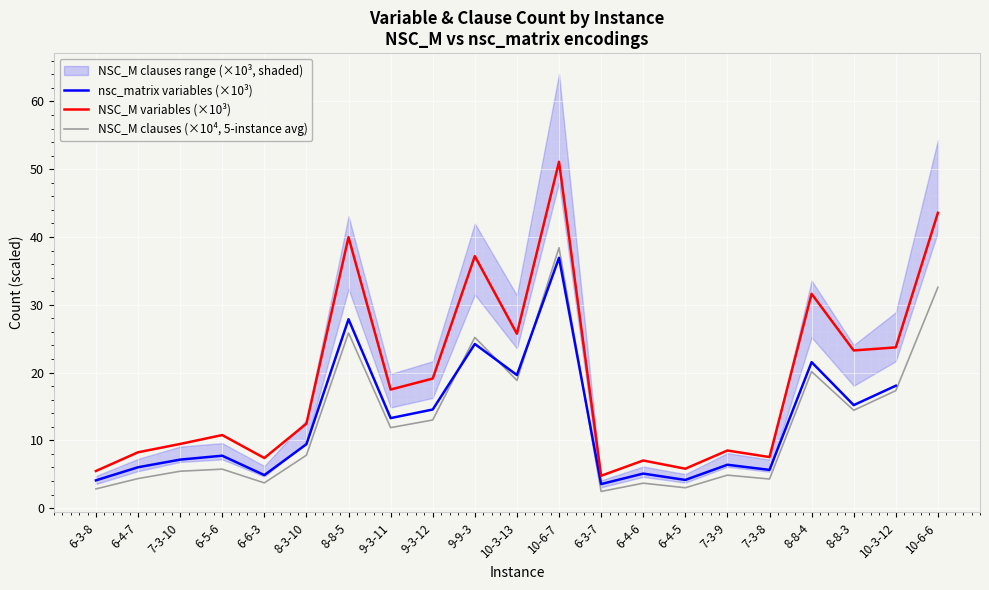

The value of NSC_M clauses (×10⁴, 5-instance avg) at 10-3-12 is 17.3. True or false?

True